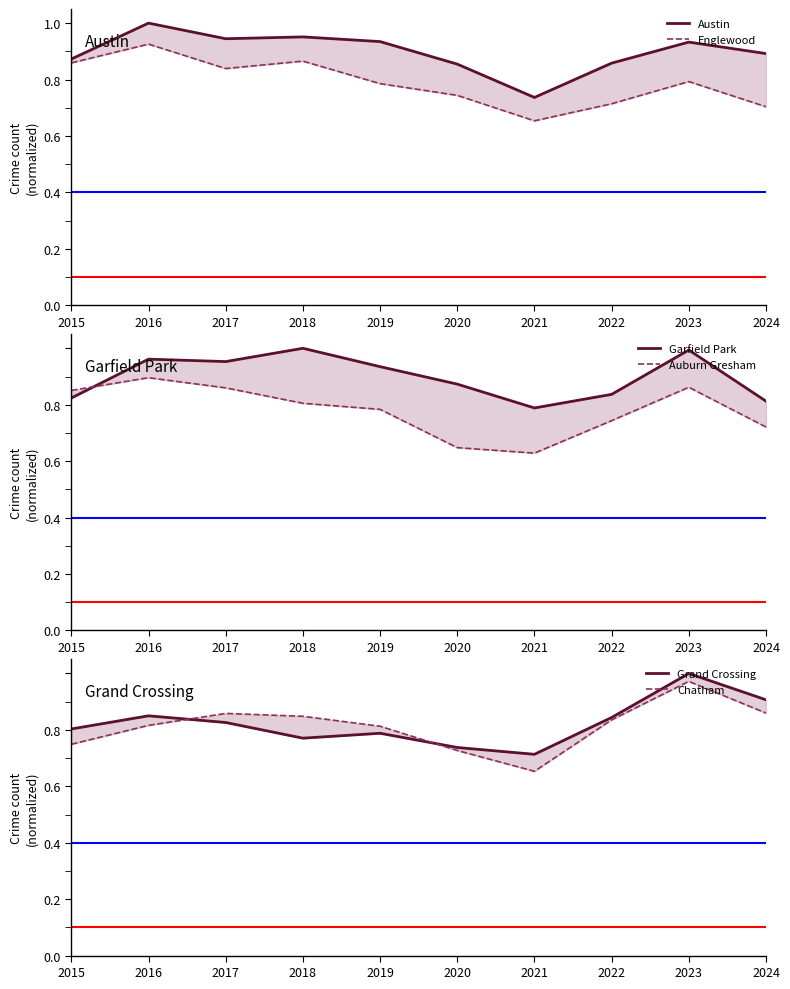

What is the total value across all series at 2020?

4.6